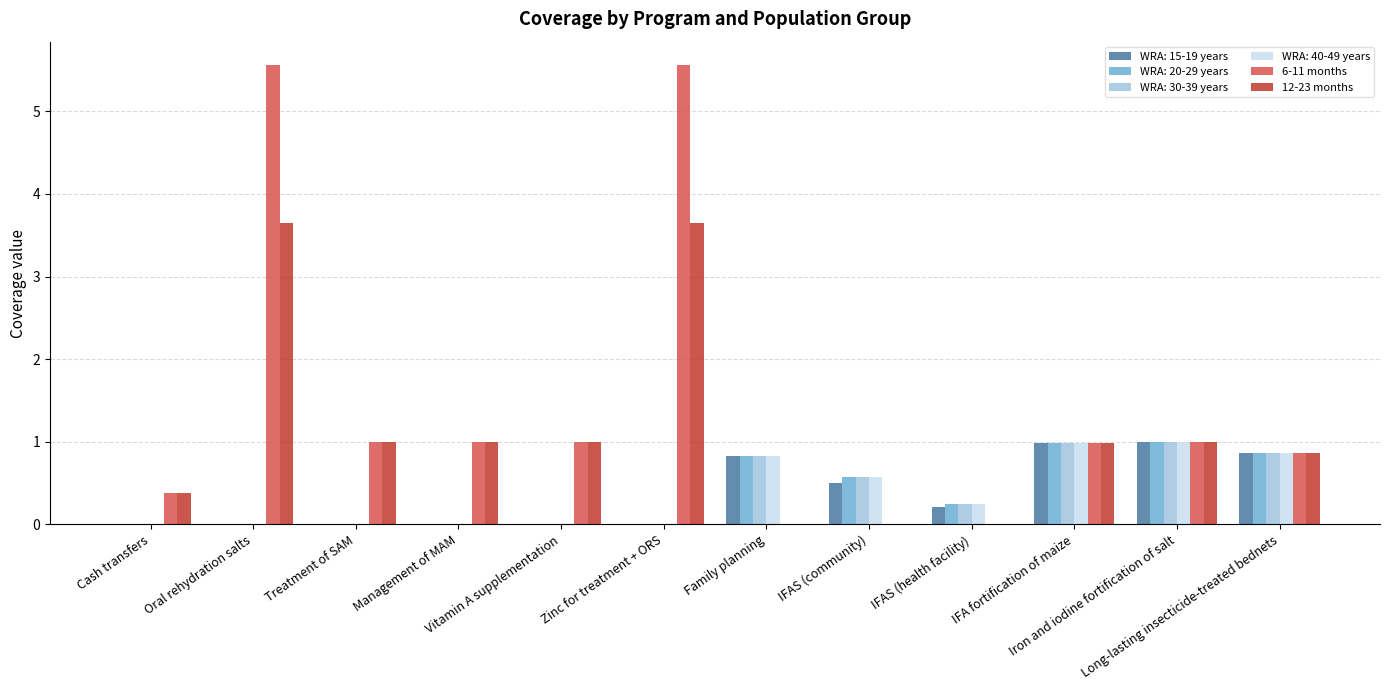

What is the highest value of the WRA: 40-49 years series?

1.0